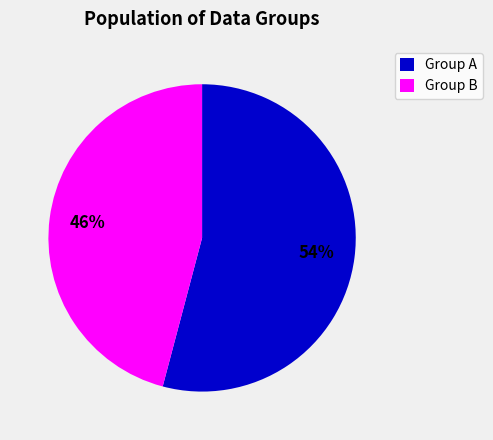

Is the sum of Group B and Group A greater than half?

Yes